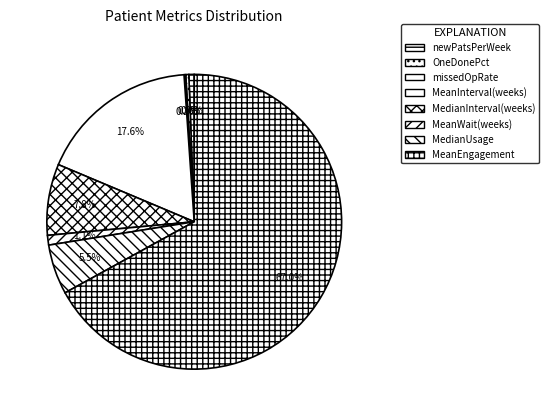

Which slice is the largest?

MeanEngagement